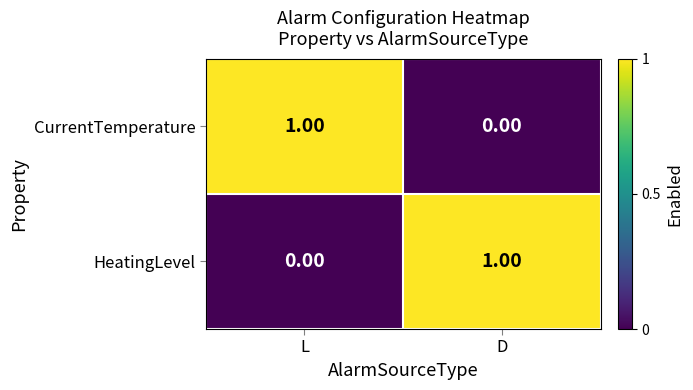

Rank the categories by HeatingLevel value from lowest to highest.

L, D